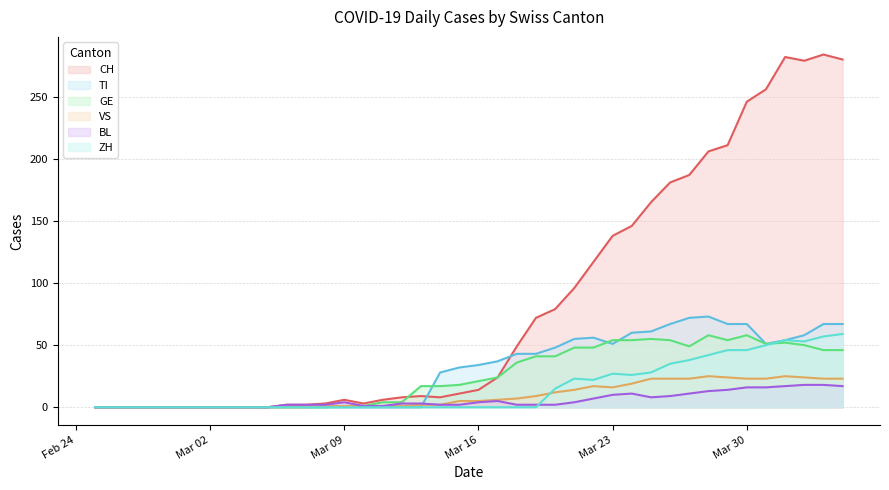

Which series has the largest range (max minus min)?

CH